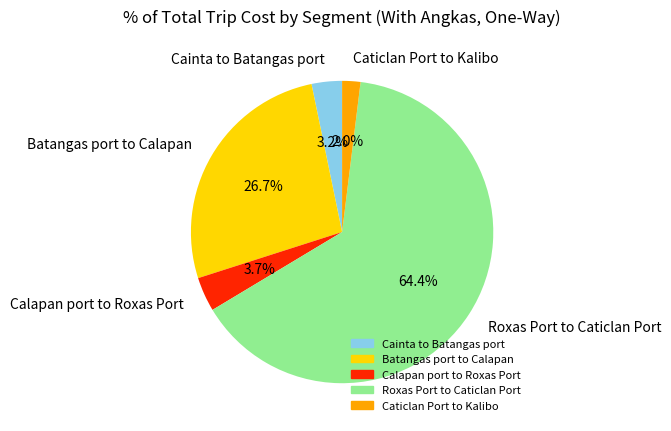

Which category has the biggest portion of the pie?

Roxas Port to Caticlan Port